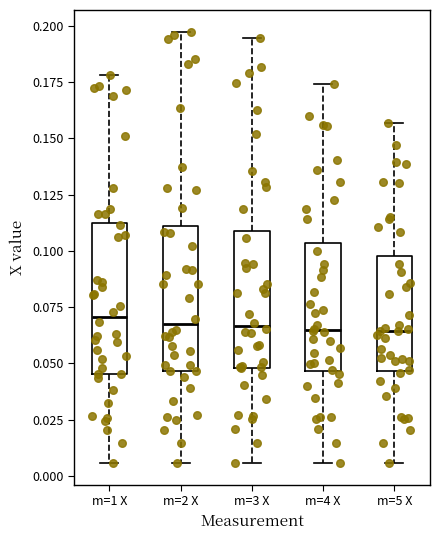

Reading left to right, read every box against the y-axis: the position of its median line, the range the box covers, and the ends of its whiskers. The values are not printed on the chart, so give them approximately, as read against the axis.

m=1 X: median 0.070, box 0.045 to 0.115, whiskers 0.005 to 0.180
m=2 X: median 0.065, box 0.045 to 0.110, whiskers 0.005 to 0.195
m=3 X: median 0.065, box 0.050 to 0.110, whiskers 0.005 to 0.195
m=4 X: median 0.065, box 0.045 to 0.105, whiskers 0.005 to 0.175
m=5 X: median 0.065, box 0.045 to 0.100, whiskers 0.005 to 0.155